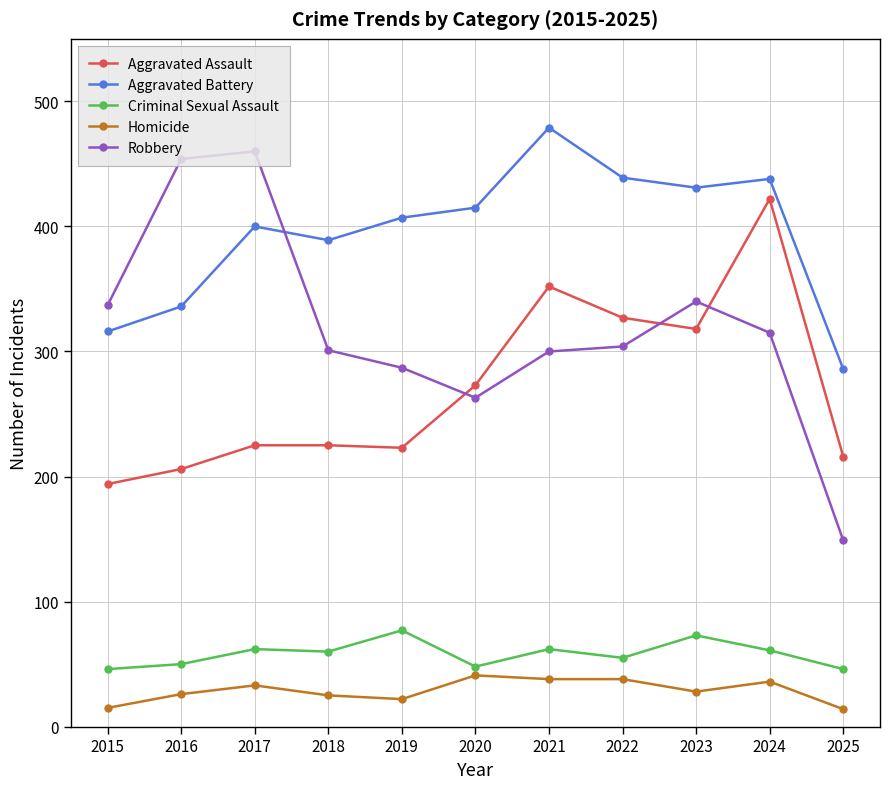

What is the value of the Aggravated Battery point at the 2nd from the left?

336